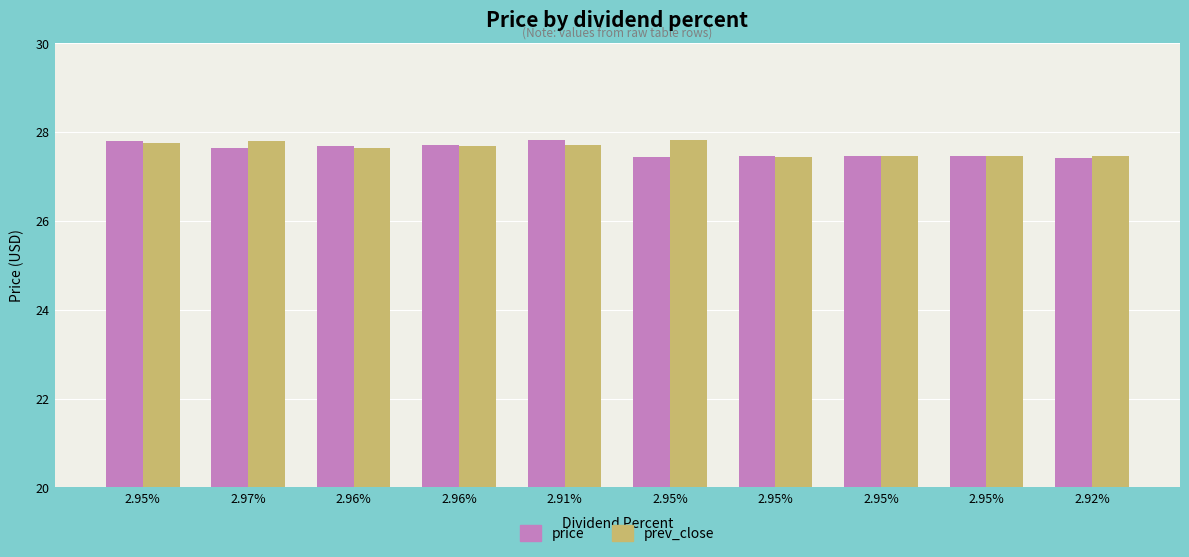

At 2.92%, list the series in order from smallest to largest.

price, prev_close